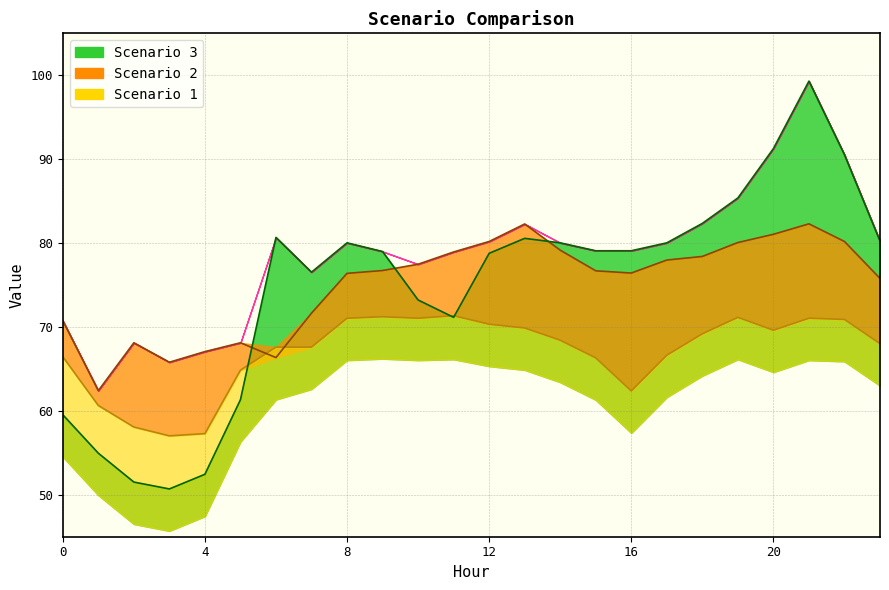

Rank the categories by Scenario 3 value from highest to lowest.

21, 20, 22, 19, 18, 6, 13, 23, 8, 14, 17, 15, 16, 9, 12, 7, 10, 11, 5, 0, 1, 4, 2, 3